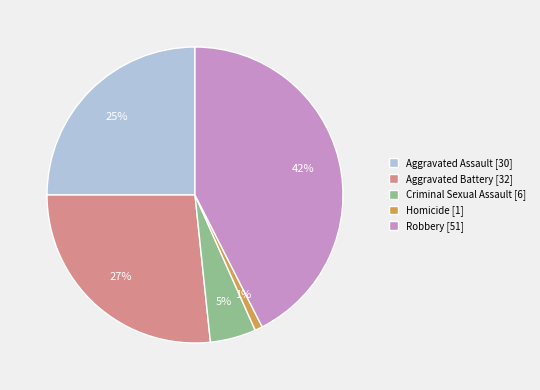

Does Robbery represent more than half of the total?

No